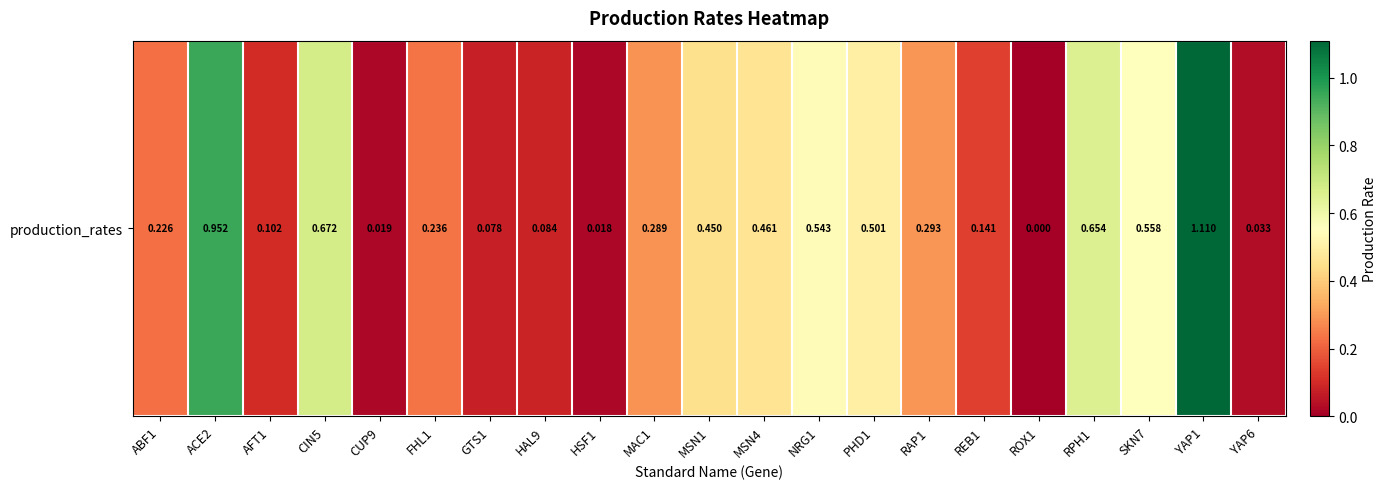

Reading left to right, what are all the values shown in this chart?

0.2	1.0	0.1	0.7	0.0	0.2	0.1	0.1	0.0	0.3	0.5	0.5	0.5	0.5	0.3	0.1	0.0	0.7	0.6	1.1	0.0